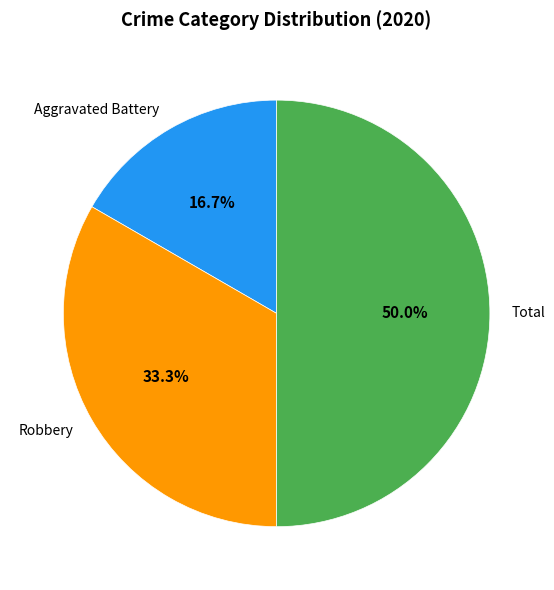

Is the sum of Aggravated Battery and Total greater than half?

Yes